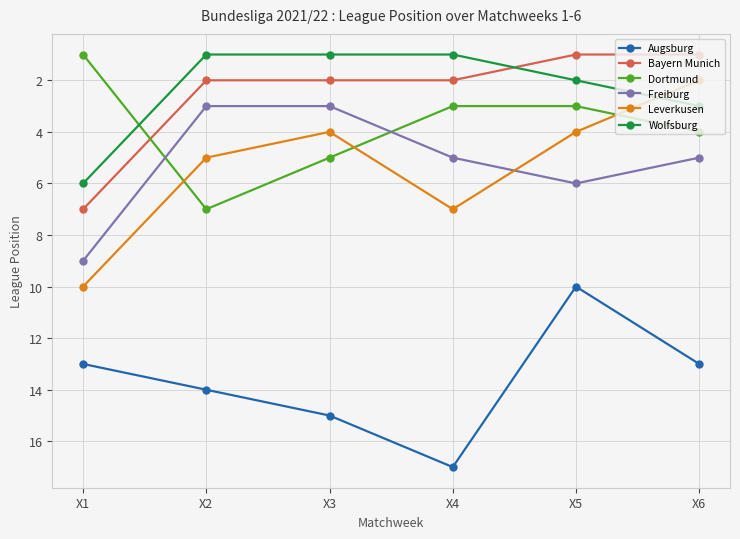

True or false: Wolfsburg has more than 2 interior local peaks.

False